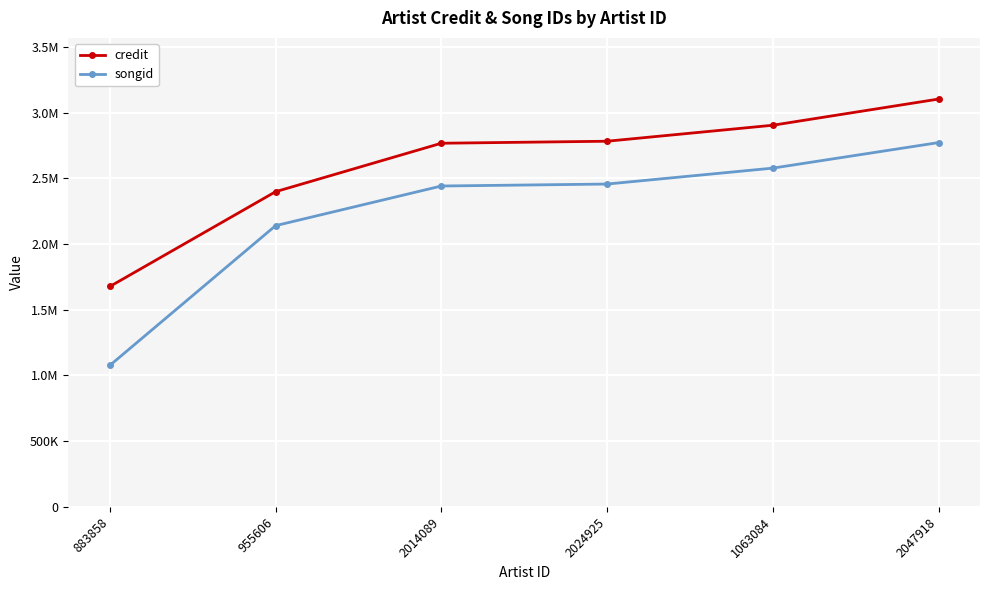

What is the difference between the second highest and minimum values in the songid series?

1500688